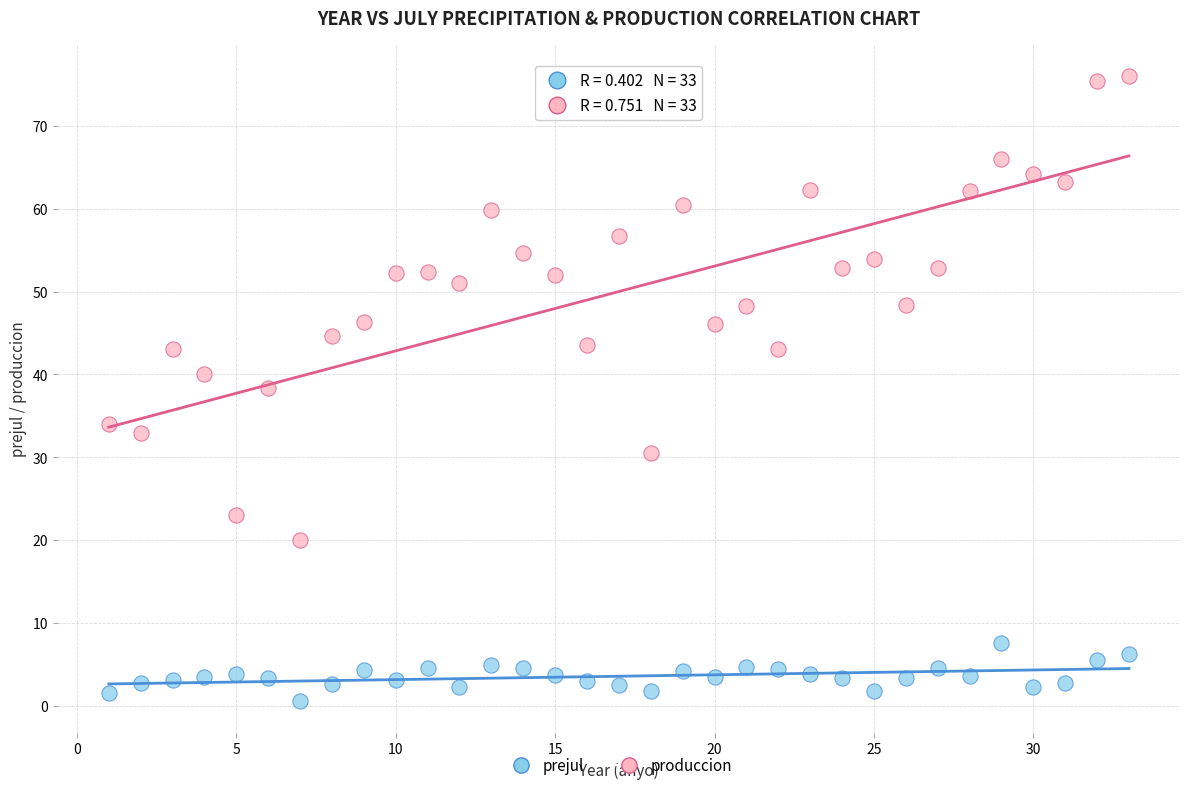

Which series has the largest Y range (max minus min)?

produccion